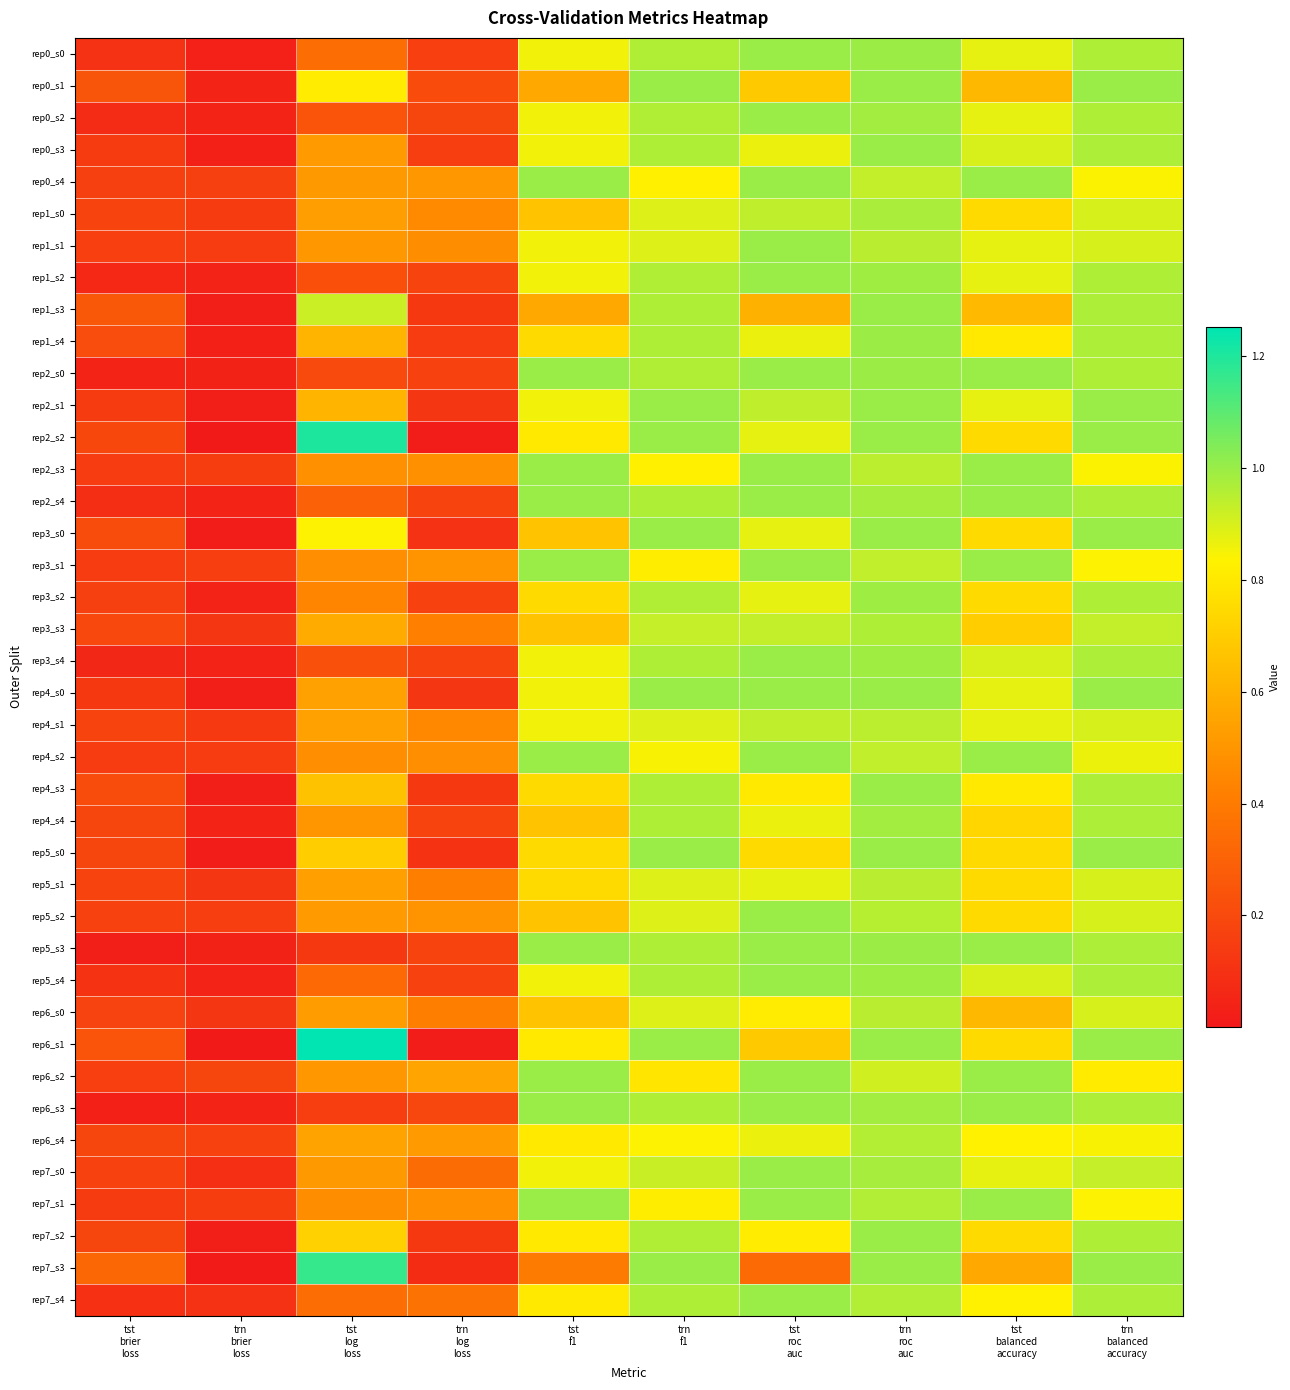

List the series in order of their peak value, highest first.

rep6_s1, rep2_s2, rep7_s3, rep0_s0, rep0_s1, rep0_s2, rep0_s3, rep0_s4, rep1_s1, rep1_s2, rep1_s3, rep2_s0, rep2_s1, rep2_s3, rep2_s4, rep3_s0, rep3_s1, rep3_s4, rep4_s0, rep4_s2, rep4_s3, rep5_s0, rep5_s2, rep5_s3, rep5_s4, rep6_s2, rep6_s3, rep7_s0, rep7_s1, rep7_s2, rep7_s4, rep1_s4, rep3_s2, rep4_s4, rep1_s0, rep3_s3, rep6_s4, rep5_s1, rep6_s0, rep4_s1